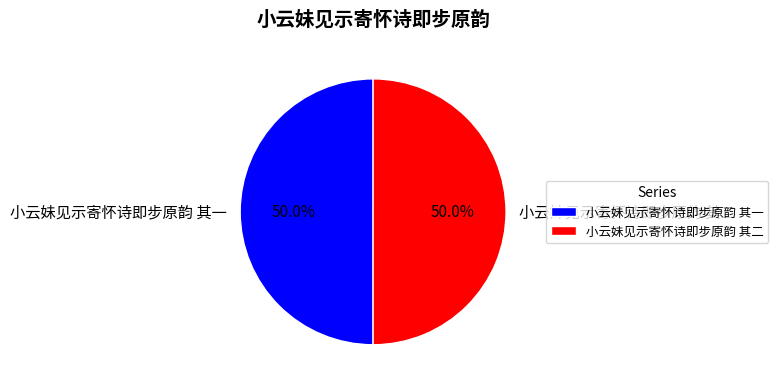

Approximately how many times larger is the value at 小云妹见示寄怀诗即步原韵 其二 compared to 小云妹见示寄怀诗即步原韵 其一?

1.0